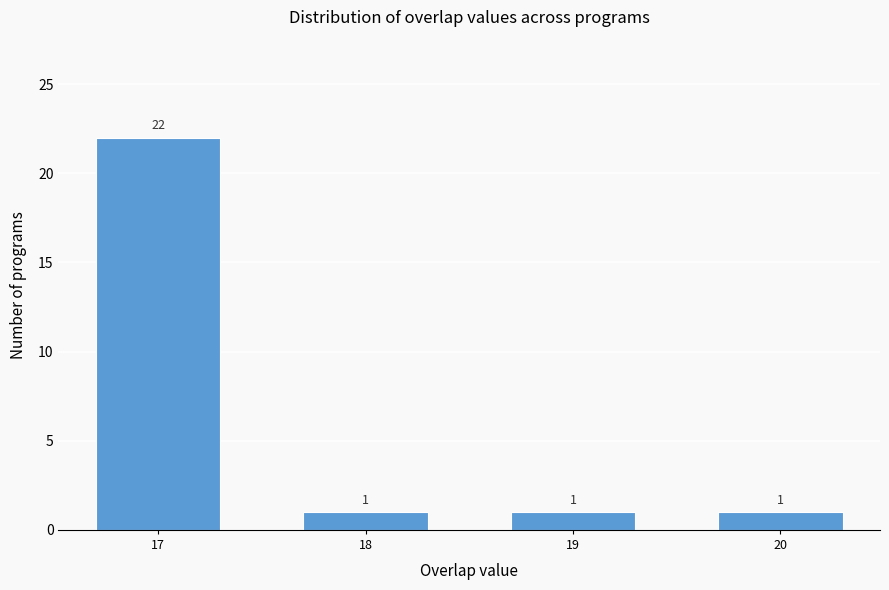

Reading left to right, transcribe all the data shown in this chart.

17=22	18=1	19=1	20=1